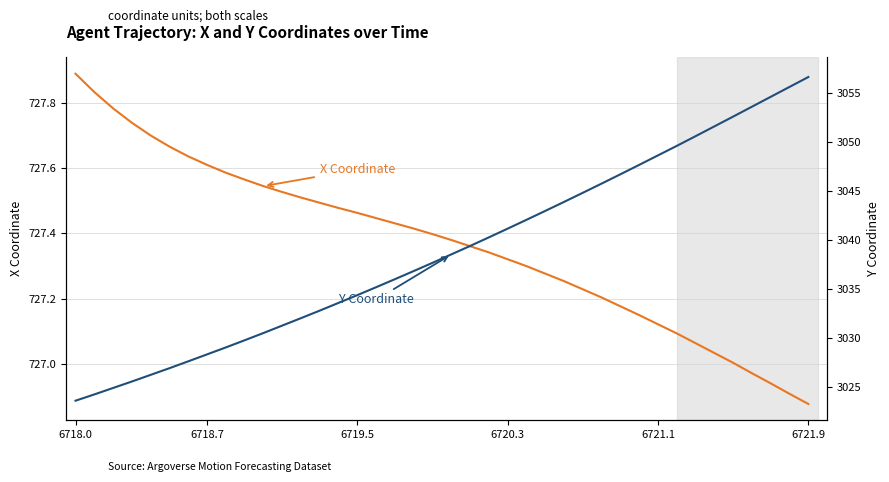

True or false: Y Coordinate has a value of 4641.3 at 11.

False